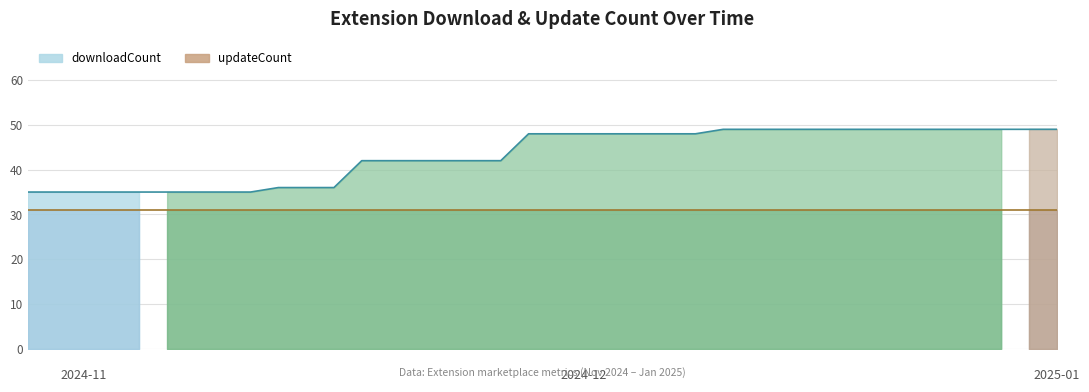

True or false: downloadCount and updateCount intersect in this chart.

False